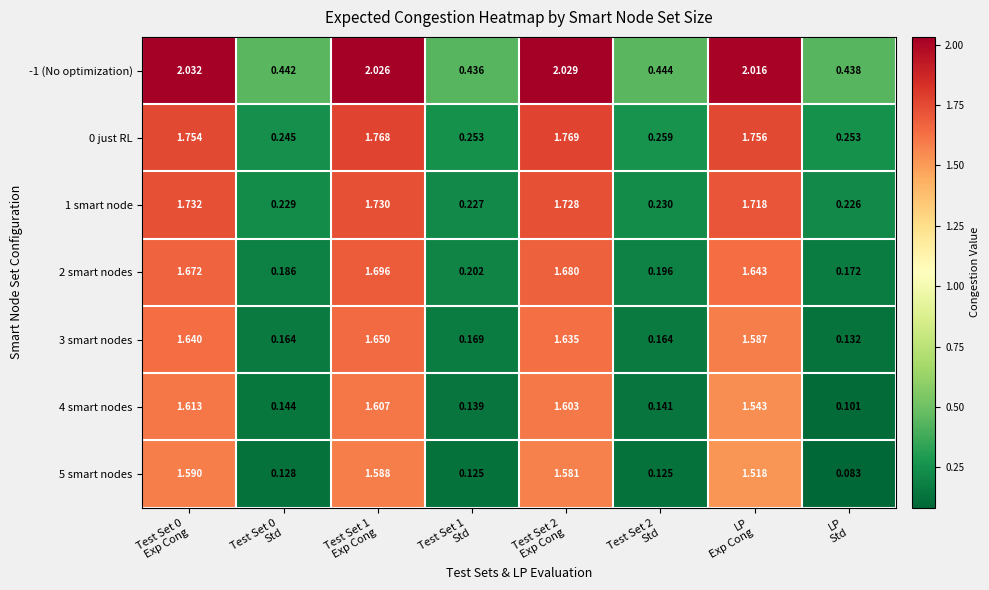

At how many categories does at least one series exceed 1?

4